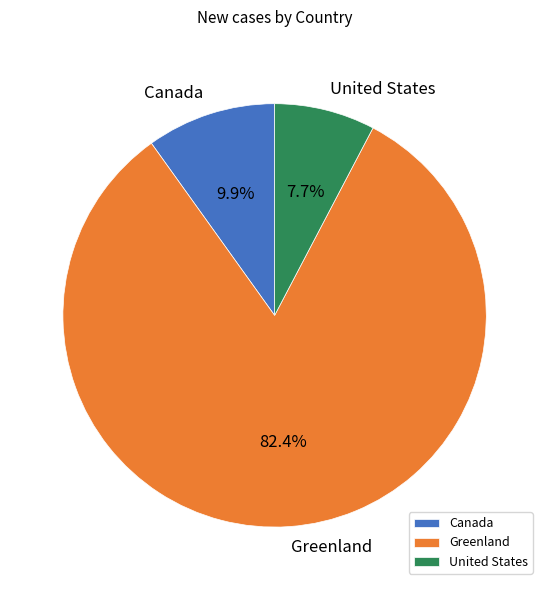

Approximately how many times larger is the value at Greenland compared to United States?

10.7